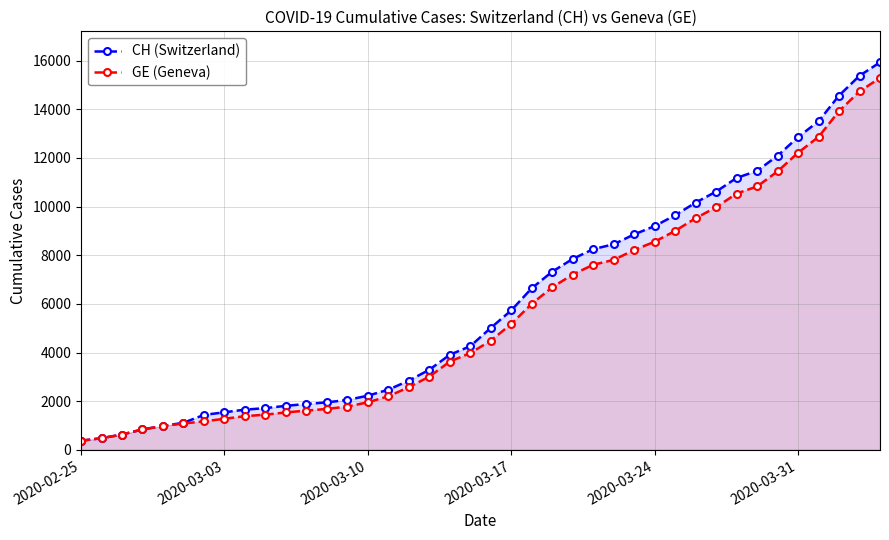

True or false: CH (Switzerland) and GE (Geneva) cross at least once.

False